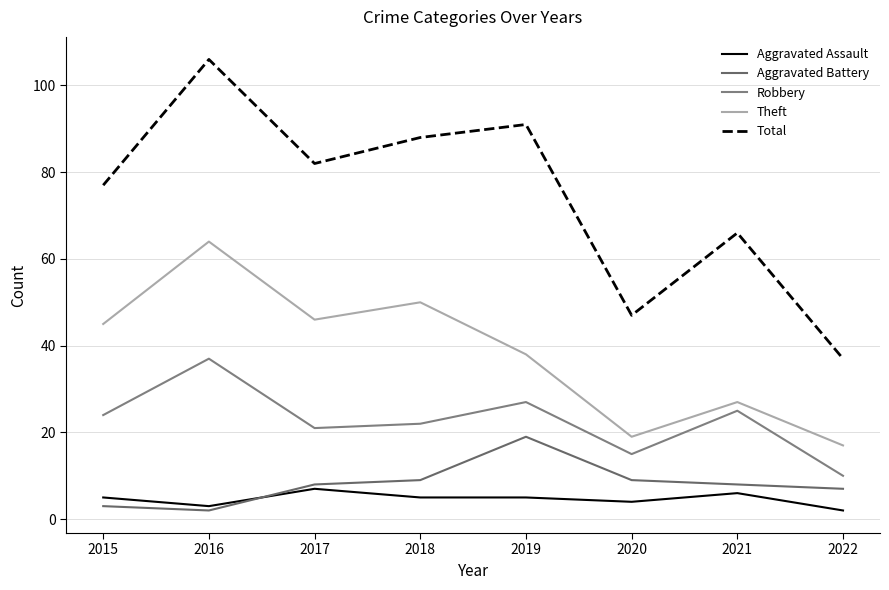

How many lines are shown in the chart?

5